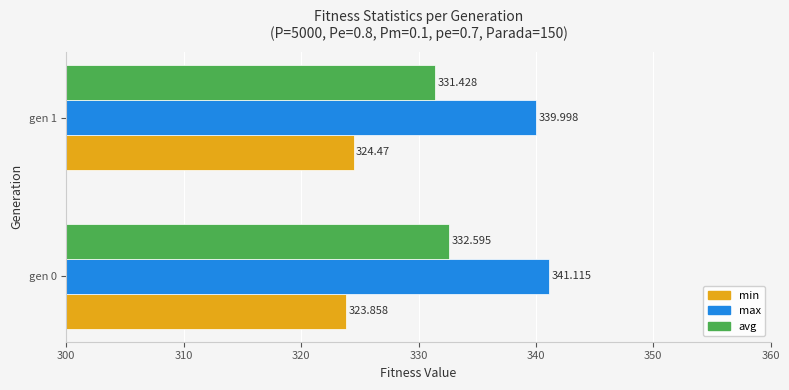

Which series has the widest spread of values?

avg